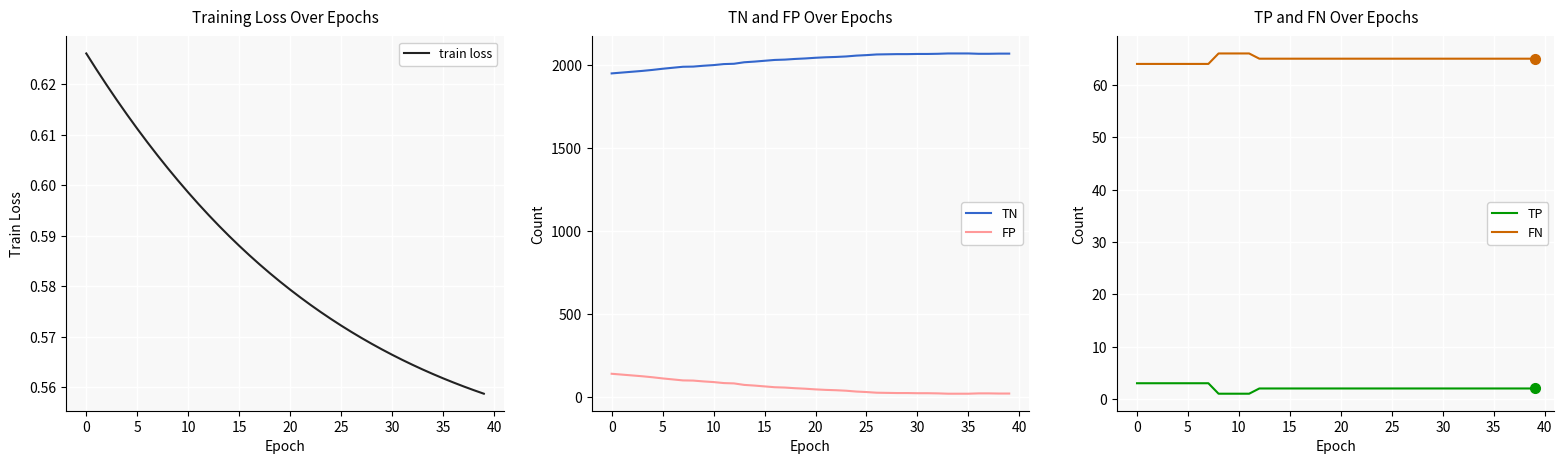

Is it true that train loss equals 0.6 at 36?

True